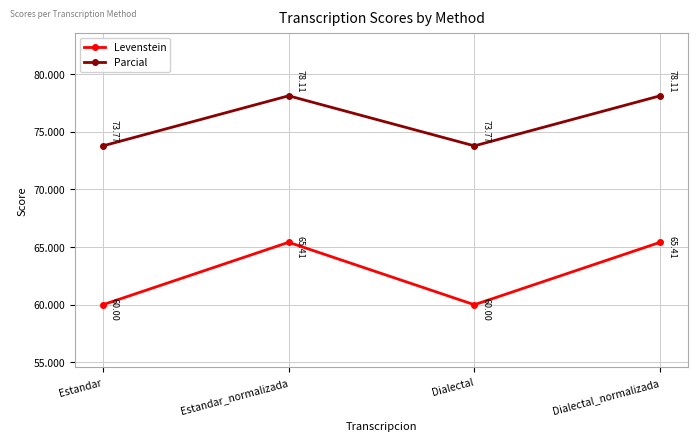

In Levenstein, how many points are lower than both neighbors (excluding endpoints)?

1